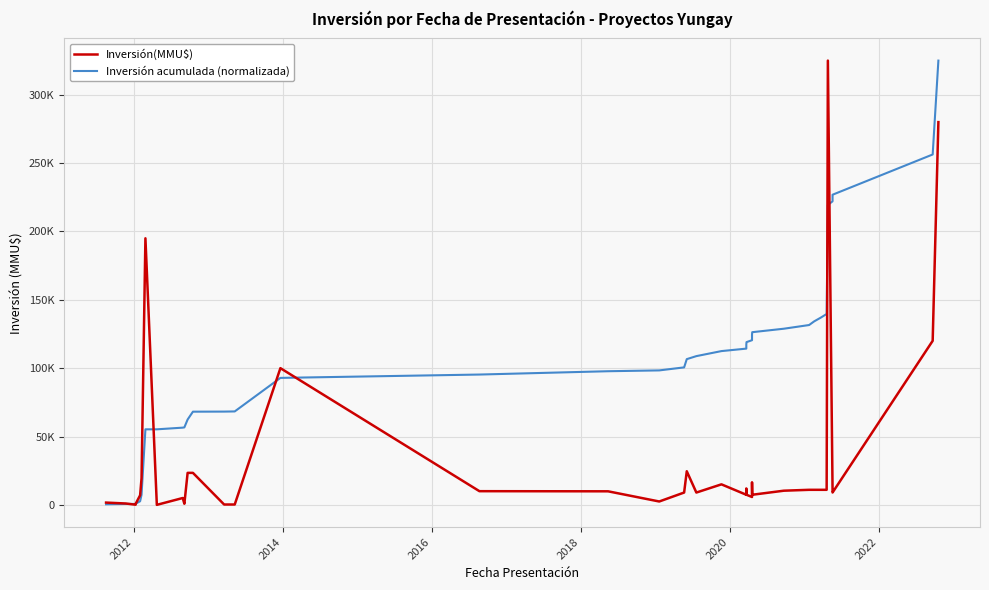

Which series ends up on top after the final intersection of Inversión(MMU$) and Inversión acumulada (normalizada)?

Inversión acumulada (normalizada)